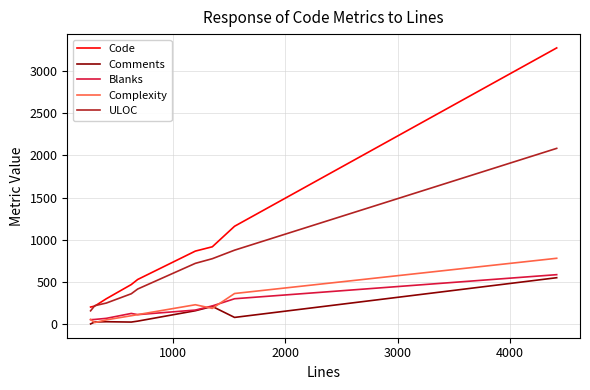

Which series has the largest range (max minus min)?

Code